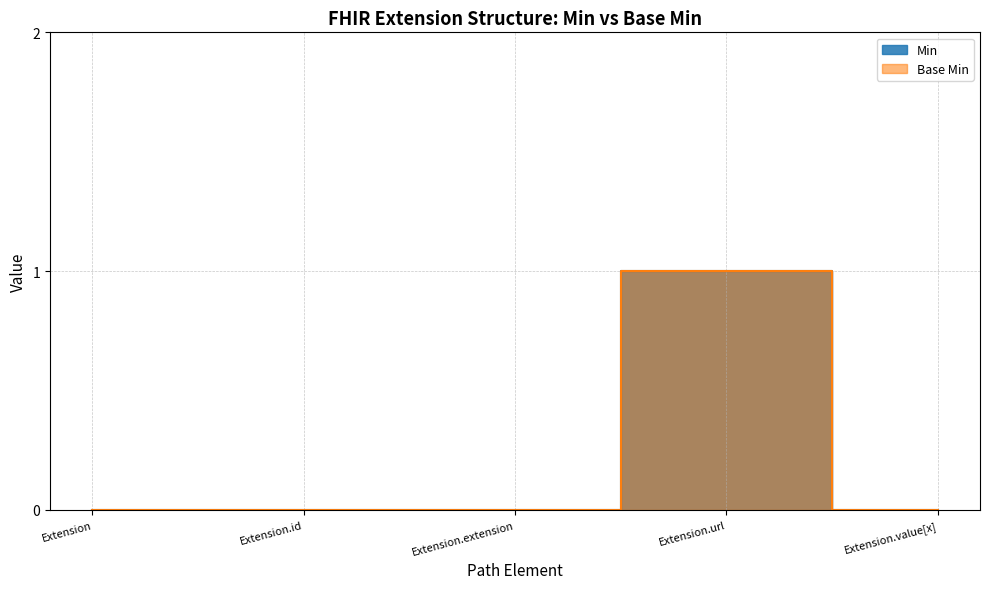

True or false: Extension.id and Extension.extension cross at least once.

False